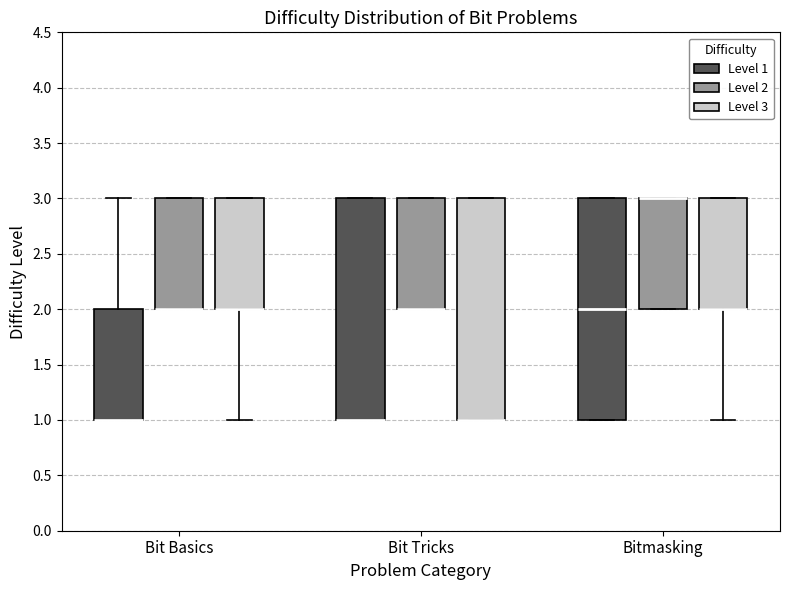

Where does the median line of the box for Bitmasking (Level 1) sit on the y-axis? The values are not printed on the chart, so give them approximately, as read against the axis.

2